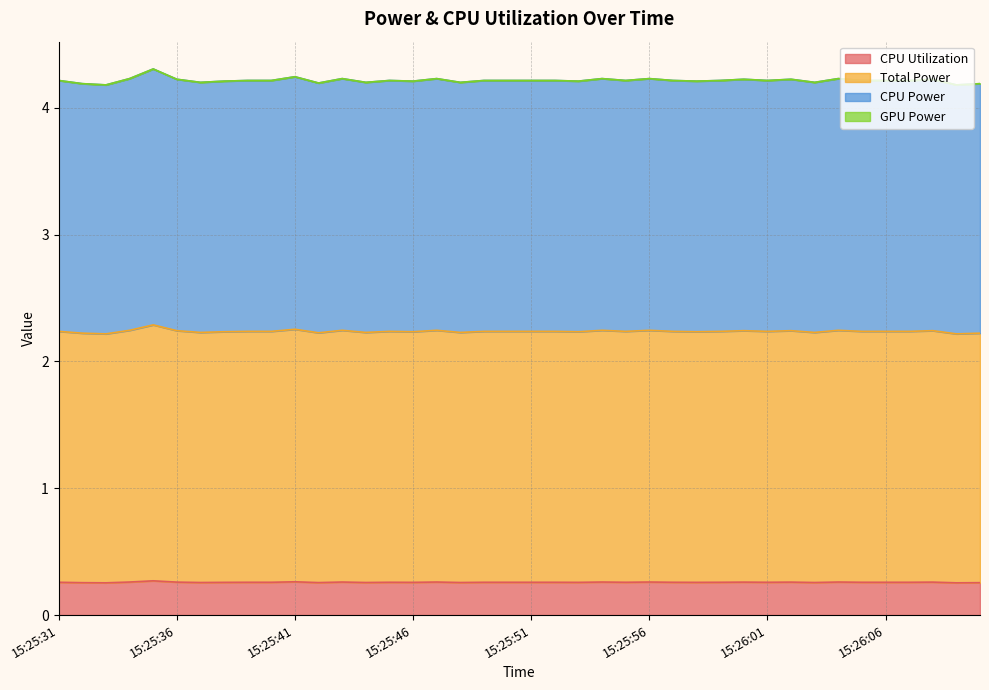

What is the average value of the CPU Power series?

4.2